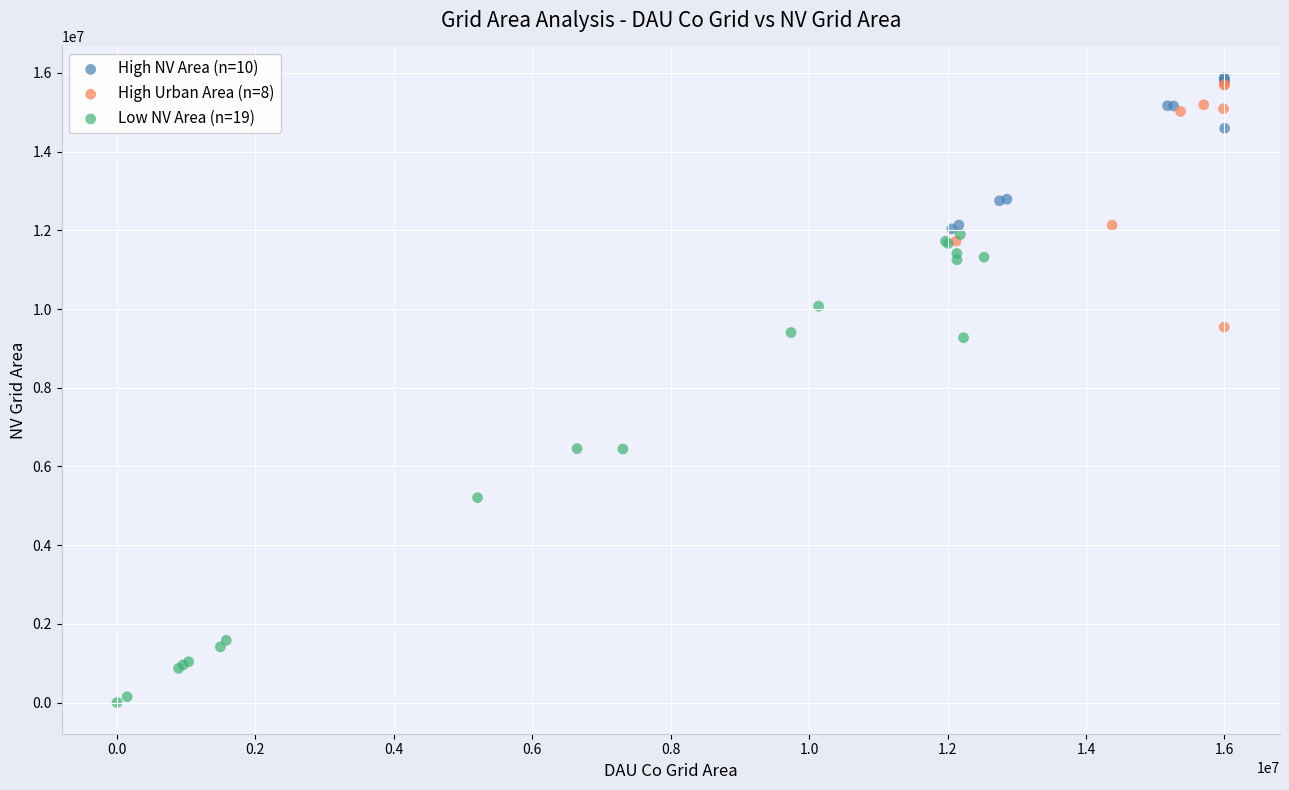

Which series reaches the minimum Y coordinate?

Low NV Area (n=19)